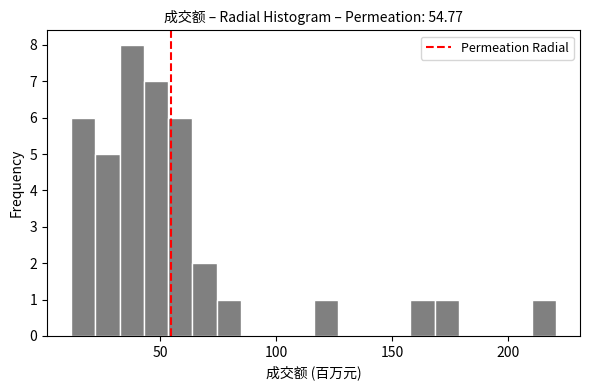

Read against the x-axis, roughly where is the centre of the tallest bar?

40